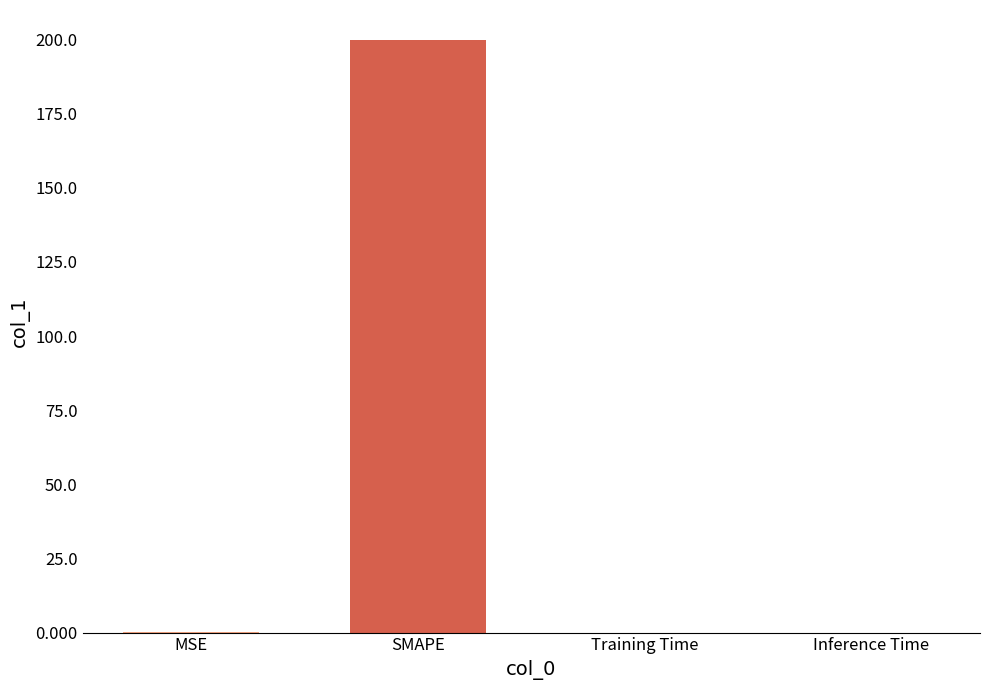

True or false: the data shows 0.0 at Training Time.

True